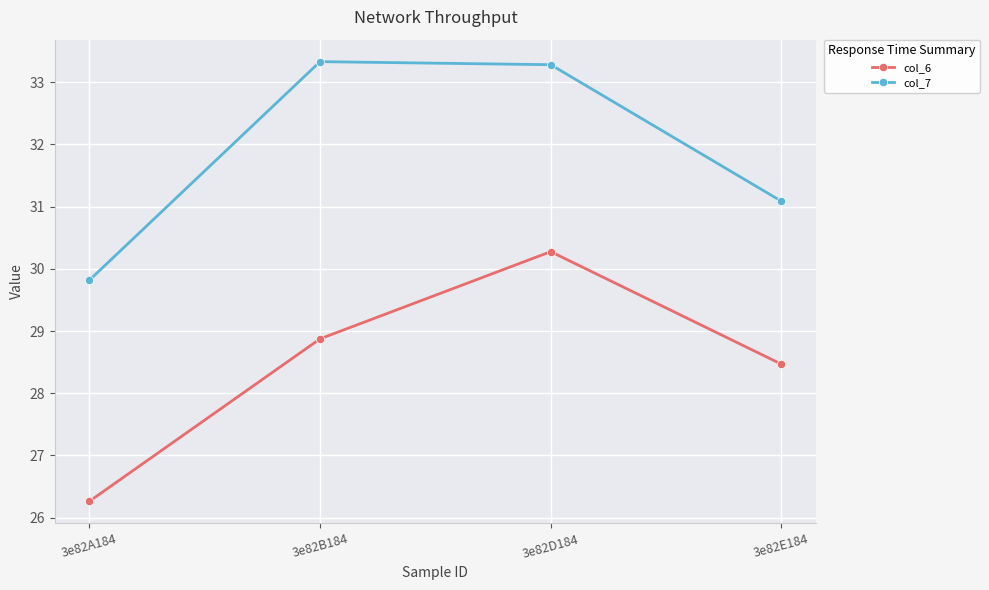

True or false: col_7 and col_6 intersect in this chart.

False